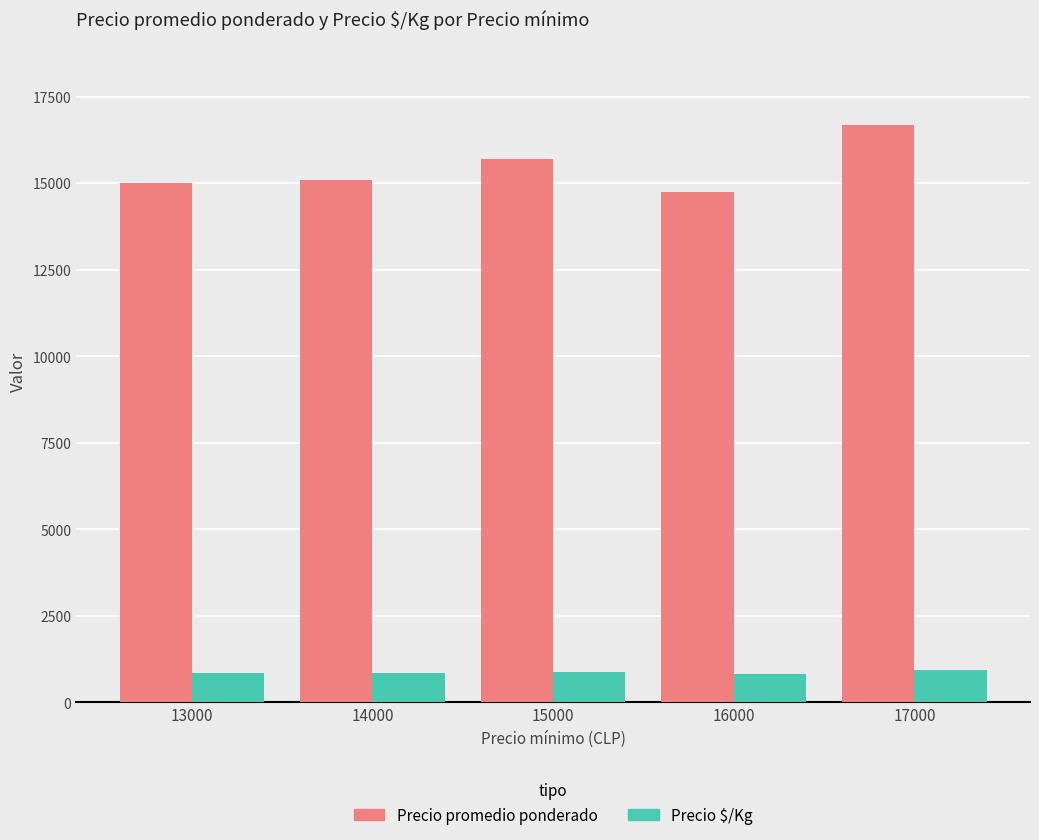

What are all the series names shown in the legend?

Precio promedio ponderado, Precio $/Kg